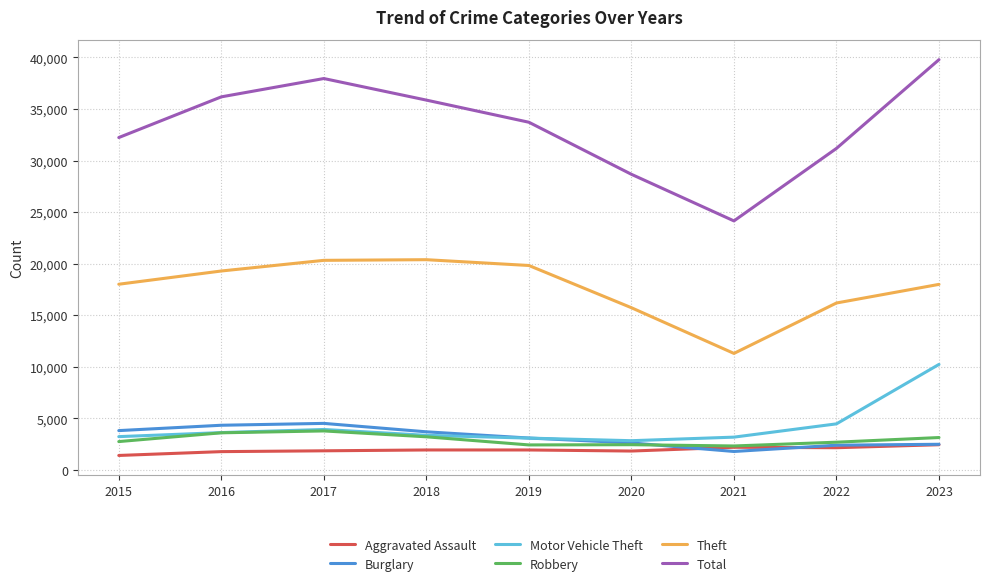

Is it true that Motor Vehicle Theft equals 2847 at 2020?

True